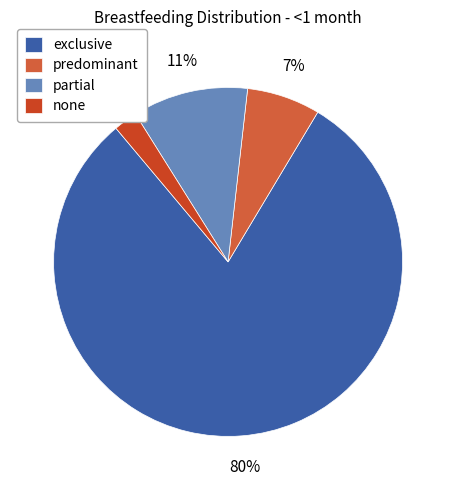

Which slice is the smallest?

none